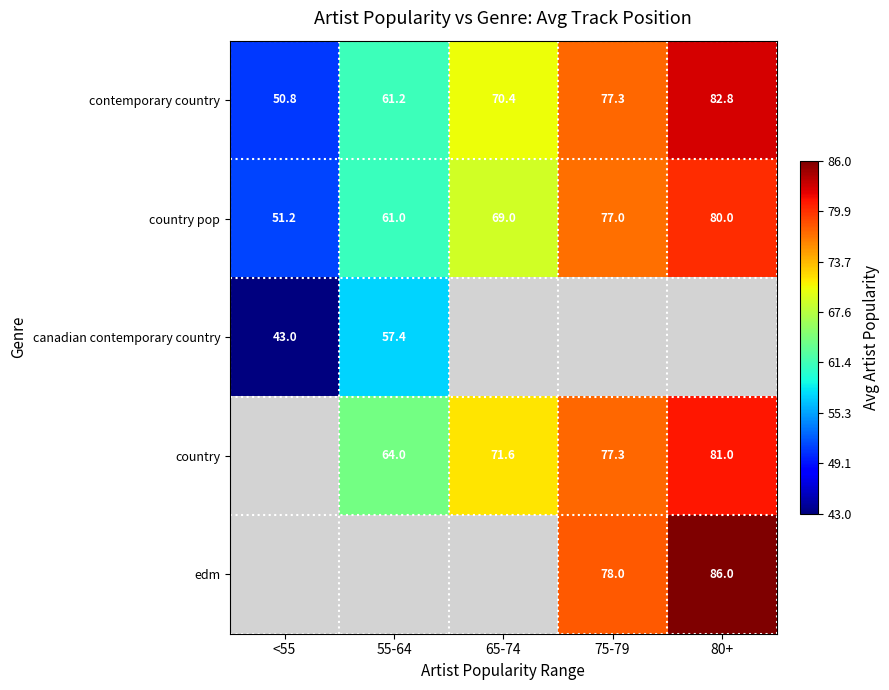

What is the smallest value displayed?

43.0